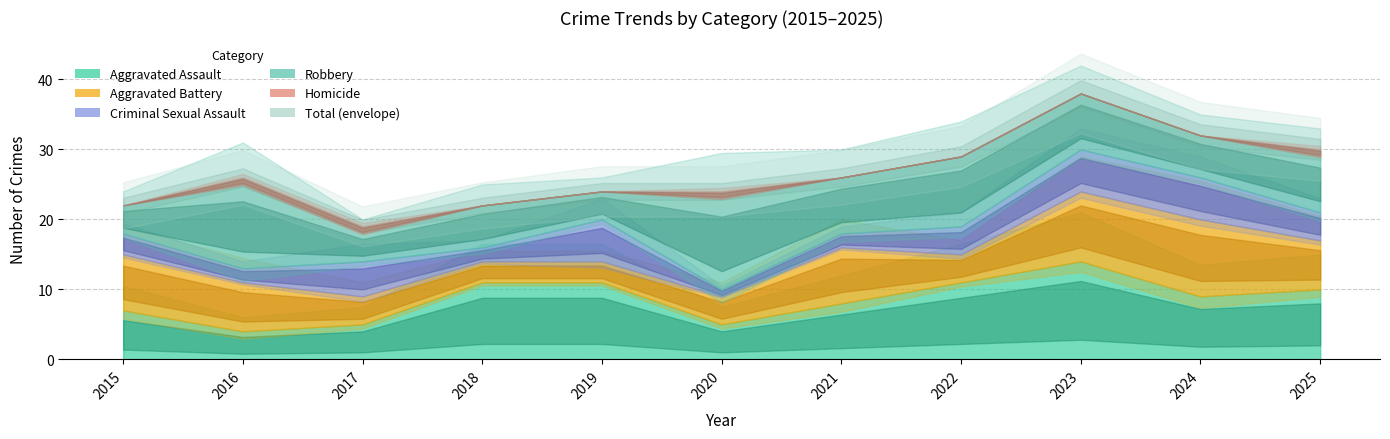

True or false: Homicide has a value of 1 at 2020.

True